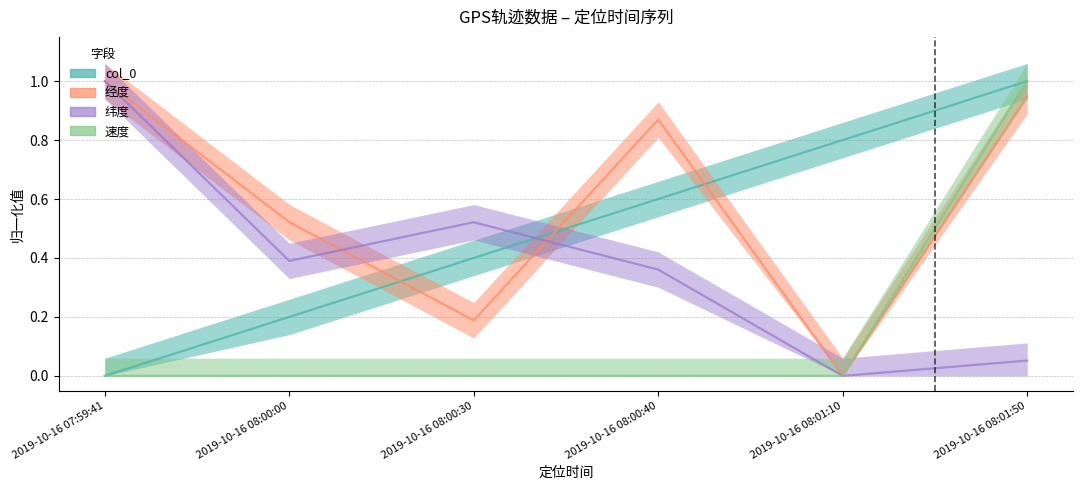

Is the value of 经度 at 2019-10-16 08:01:10 greater than the value of 速度 at 2019-10-16 08:01:50?

No